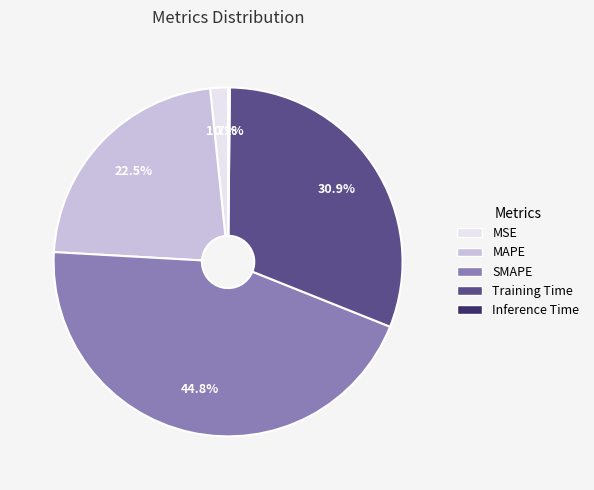

Is SMAPE the majority of the pie?

No